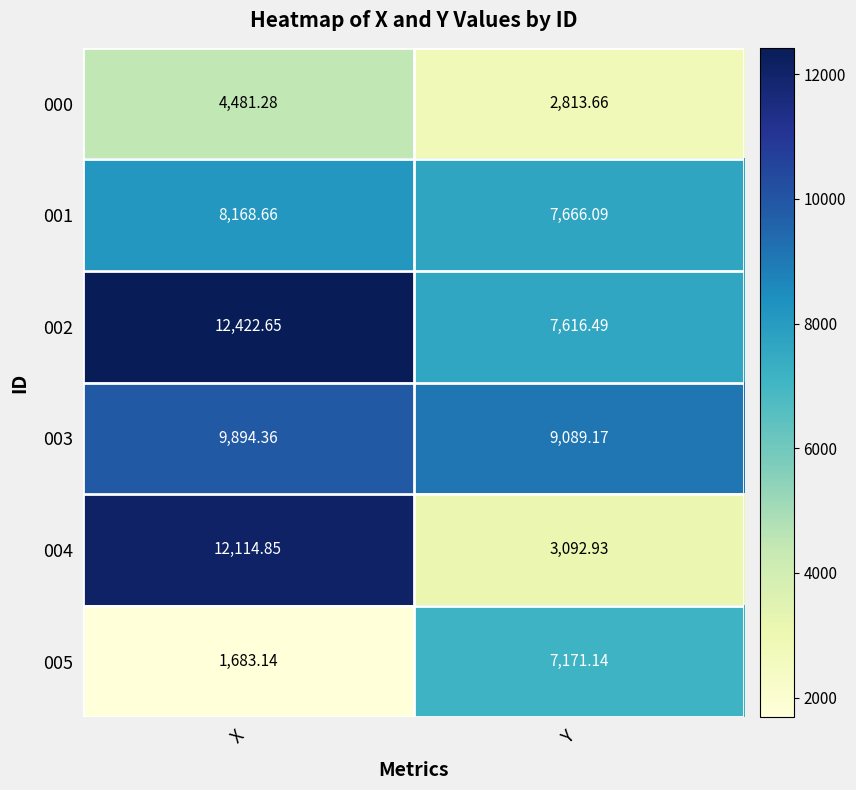

How many categories are shown in the chart?

2